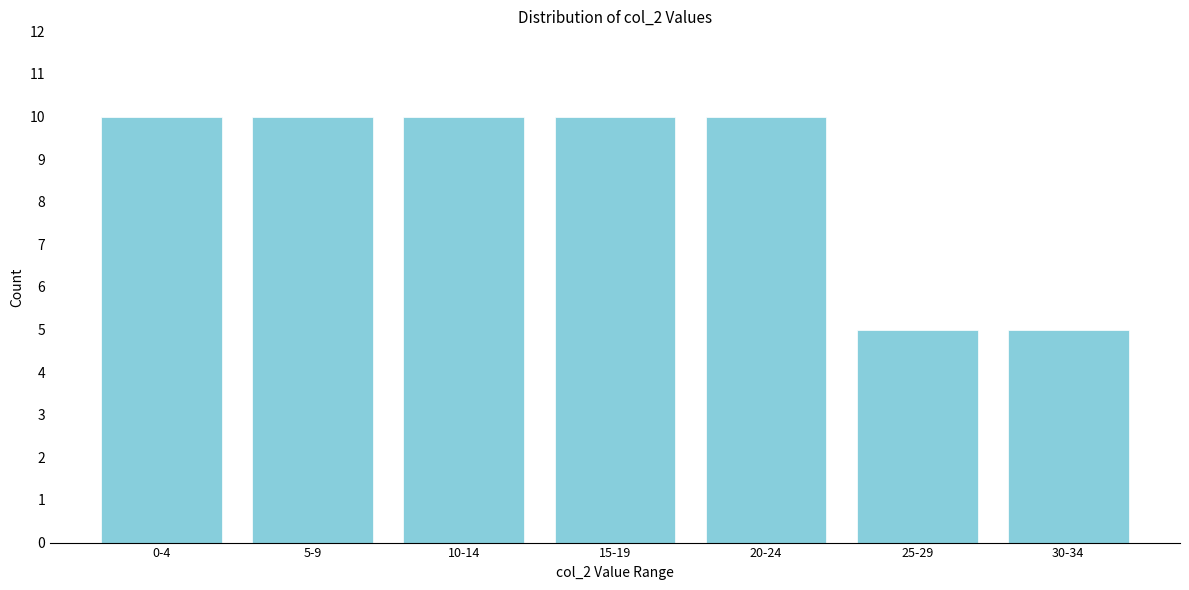

Reading right to left, what are all the values shown in this chart?

30-34=5	25-29=5	20-24=10	15-19=10	10-14=10	5-9=10	0-4=10